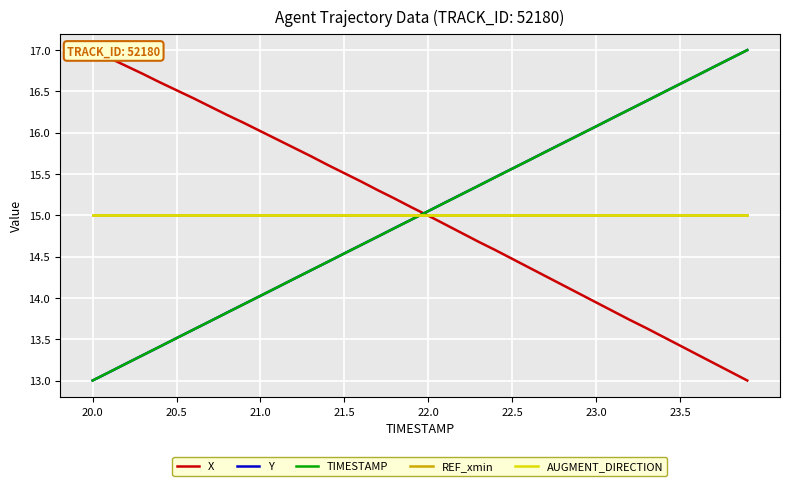

What is the maximum value for Y?

17.0